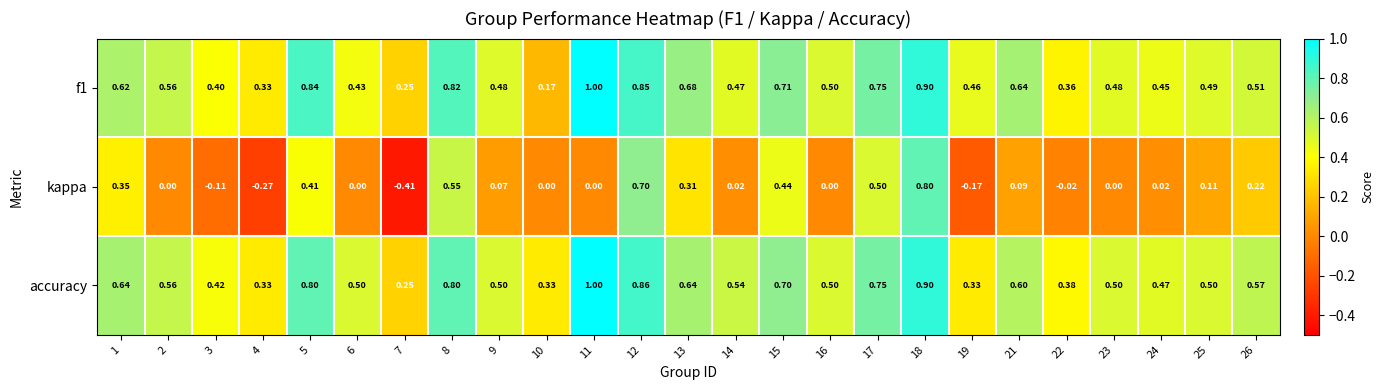

How many values in kappa are below zero?

5